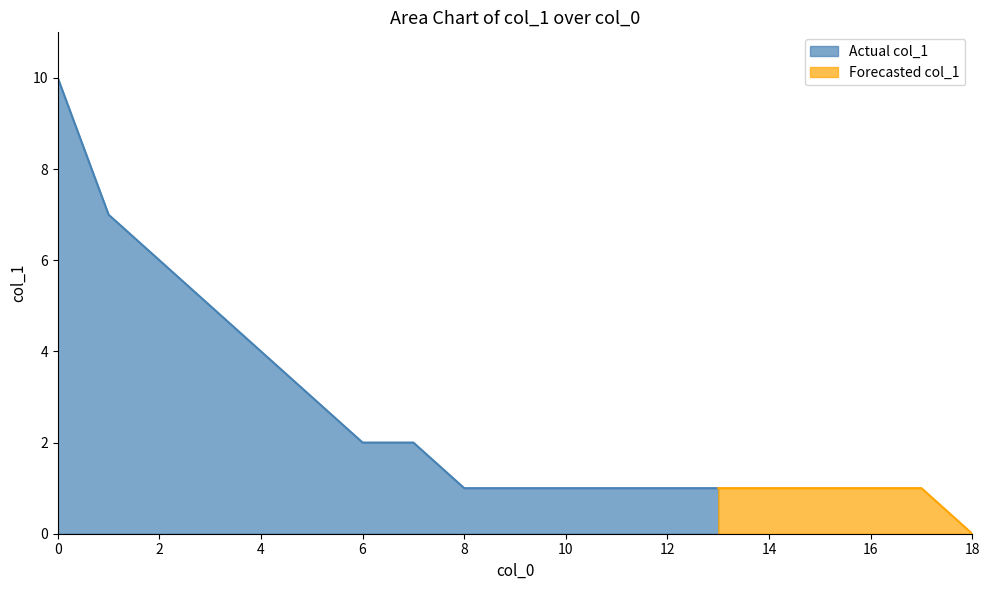

List the labels in order of value, largest first.

0, 1, 2, 3, 4, 5, 6, 7, 8, 9, 10, 11, 12, 13, 14, 15, 16, 17, 18